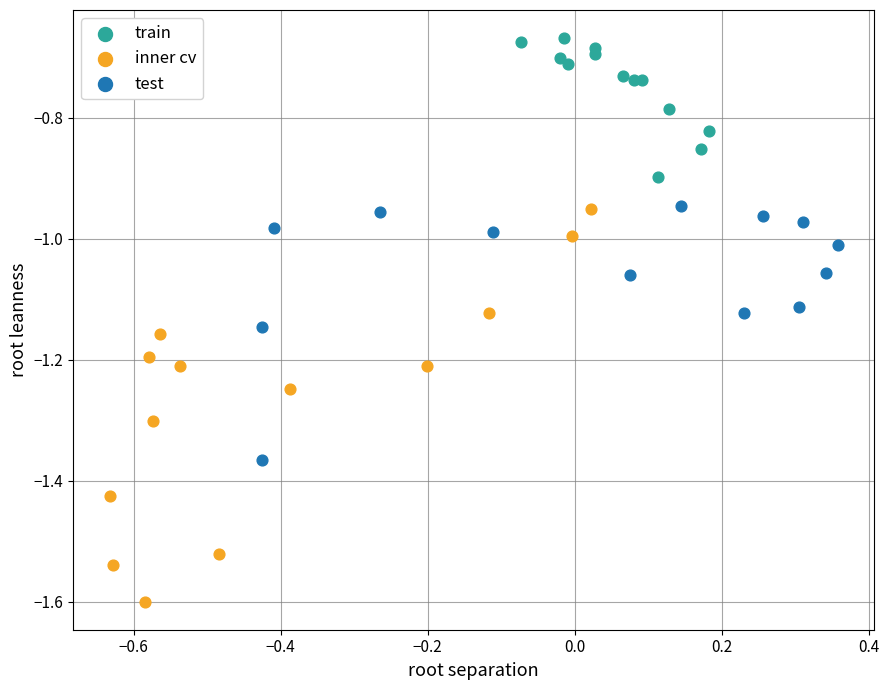

Which series has the widest spread of Y values?

inner cv